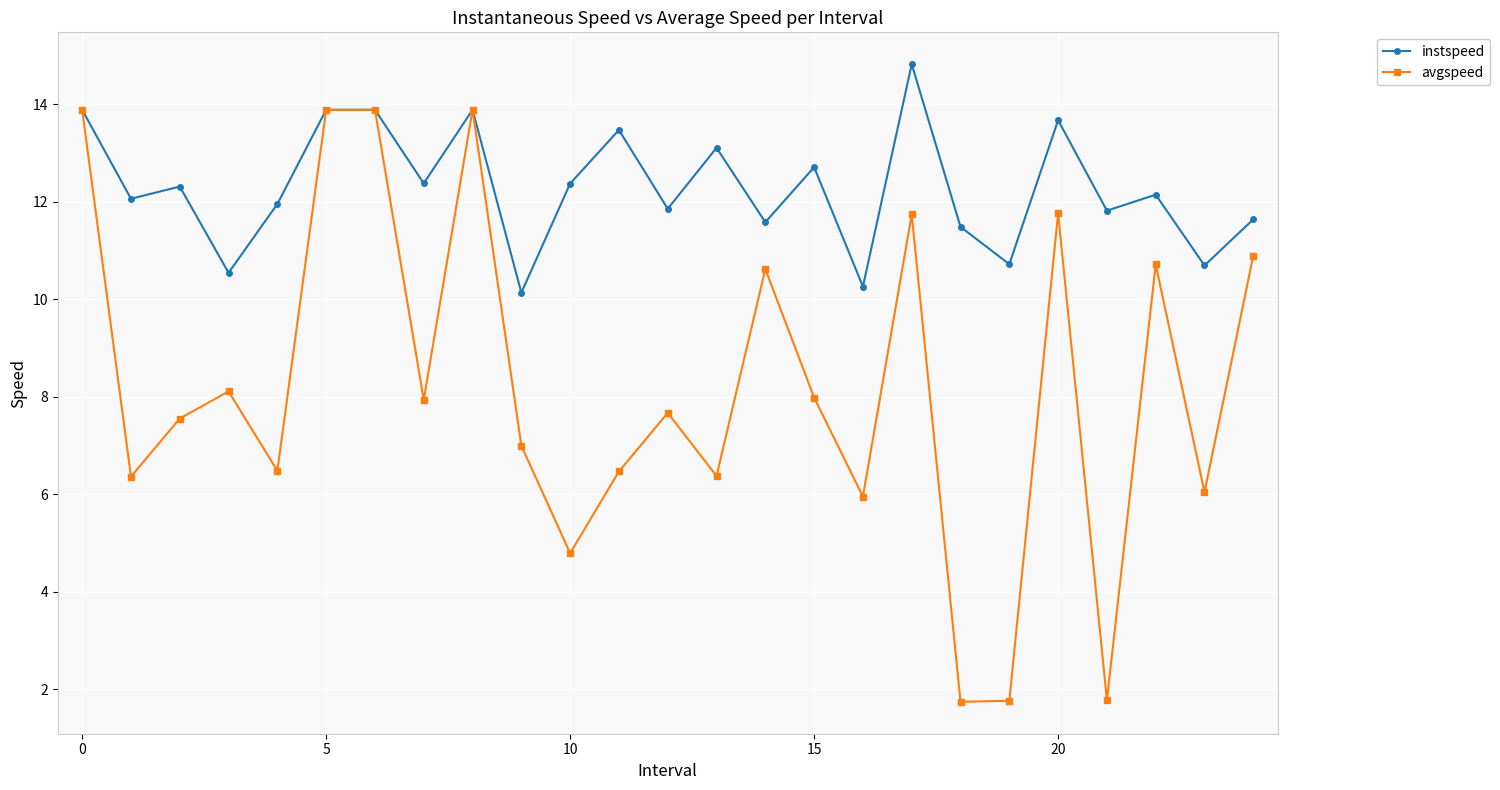

How many interior local valleys does the avgspeed series have?

9